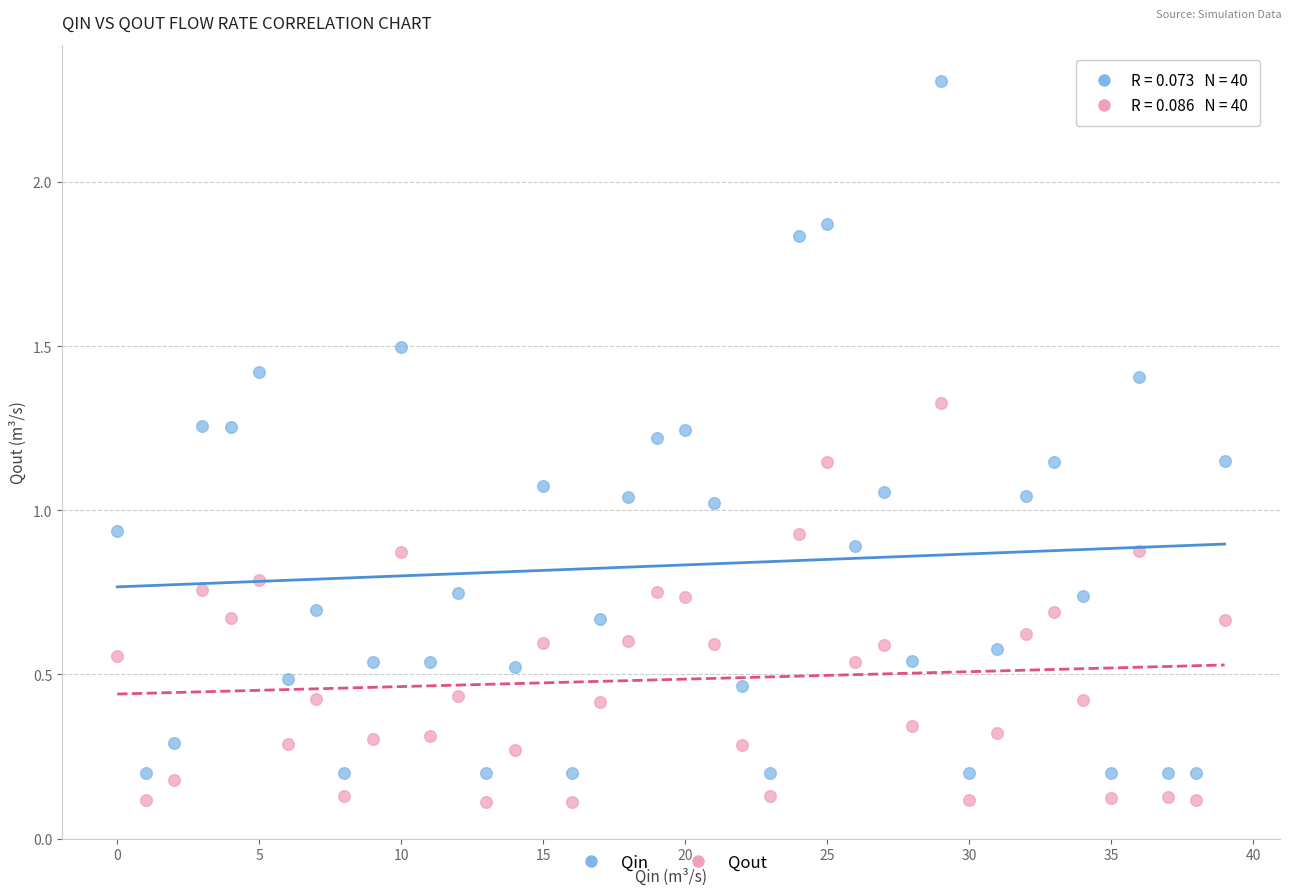

Which series contains the highest Y value?

Qin